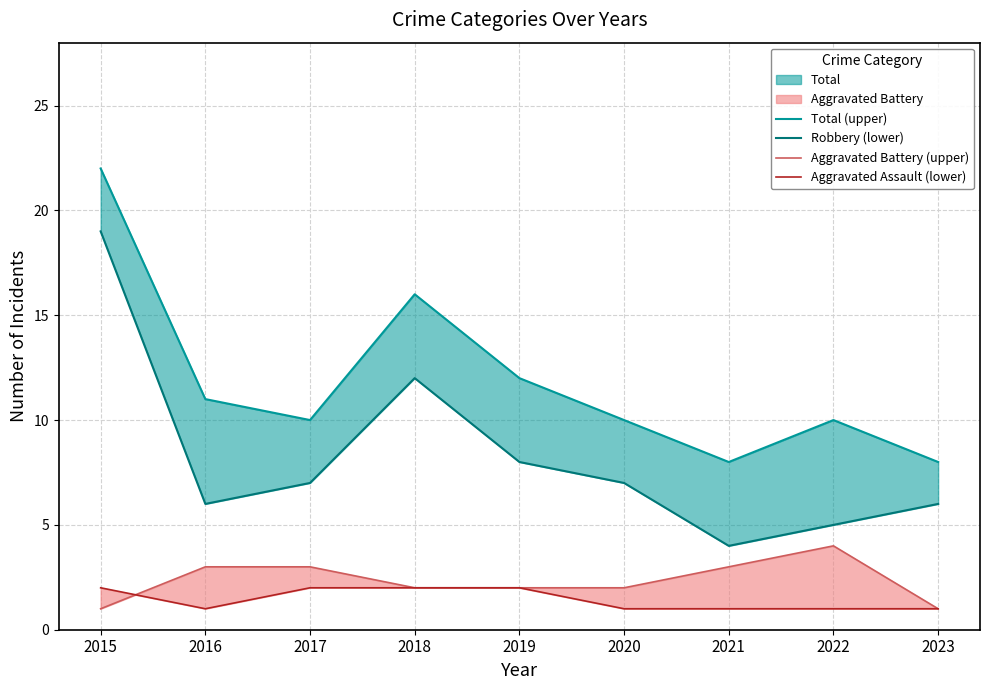

Between 2020 and 2023, which is larger?

2020